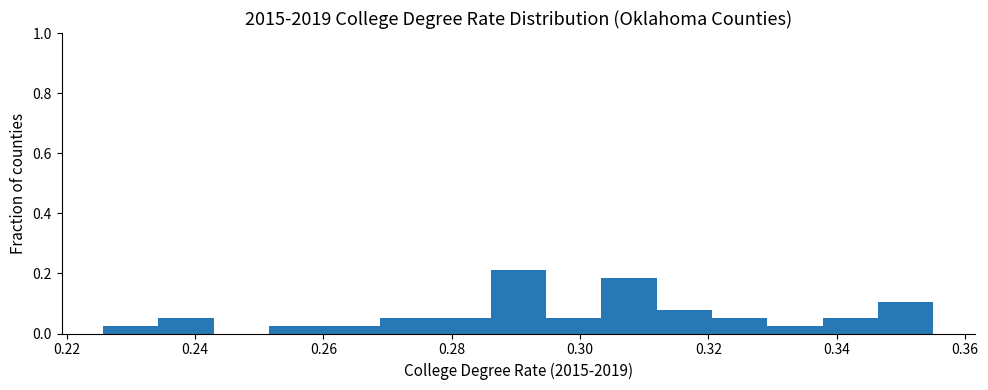

Reading left to right, transcribe this chart: for each bar, give the range it covers on the x-axis and its height. Neither the bar edges nor the heights are printed on the chart, so give them approximately, as read against the axes.

0.226 to 0.234: 0.02
0.234 to 0.242: 0.06
0.242 to 0.252: 0
0.252 to 0.260: 0.02
0.260 to 0.268: 0.02
0.268 to 0.278: 0.06
0.278 to 0.286: 0.06
0.286 to 0.294: 0.22
0.294 to 0.304: 0.06
0.304 to 0.312: 0.18
0.312 to 0.320: 0.08
0.320 to 0.330: 0.06
0.330 to 0.338: 0.02
0.338 to 0.346: 0.06
0.346 to 0.356: 0.10